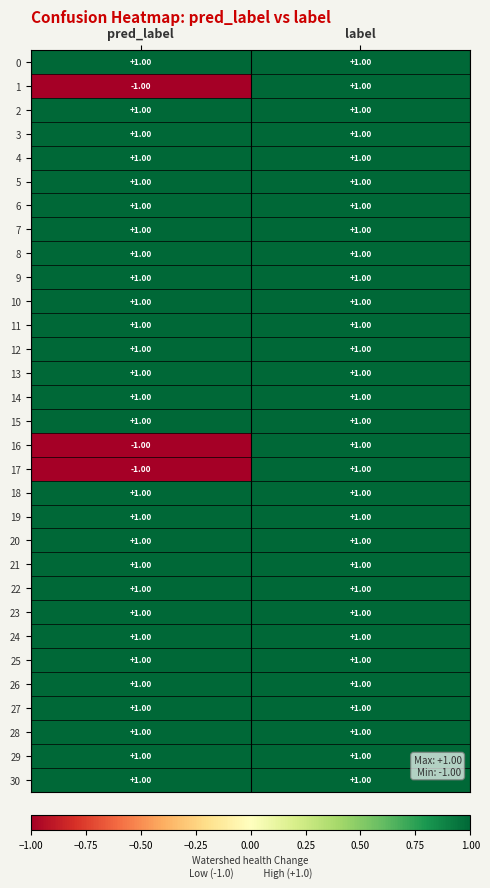

Which category has the lowest value across all series?

pred_label